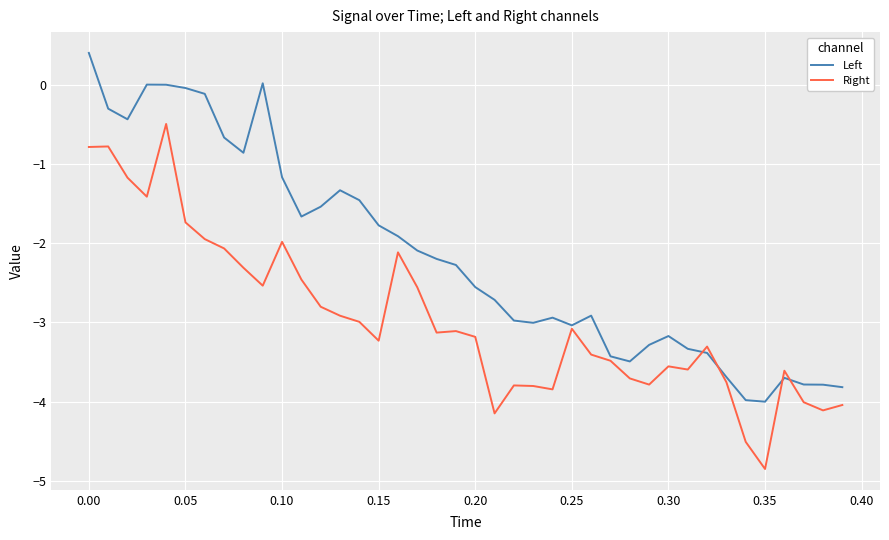

Which series has the largest total across all categories?

Left